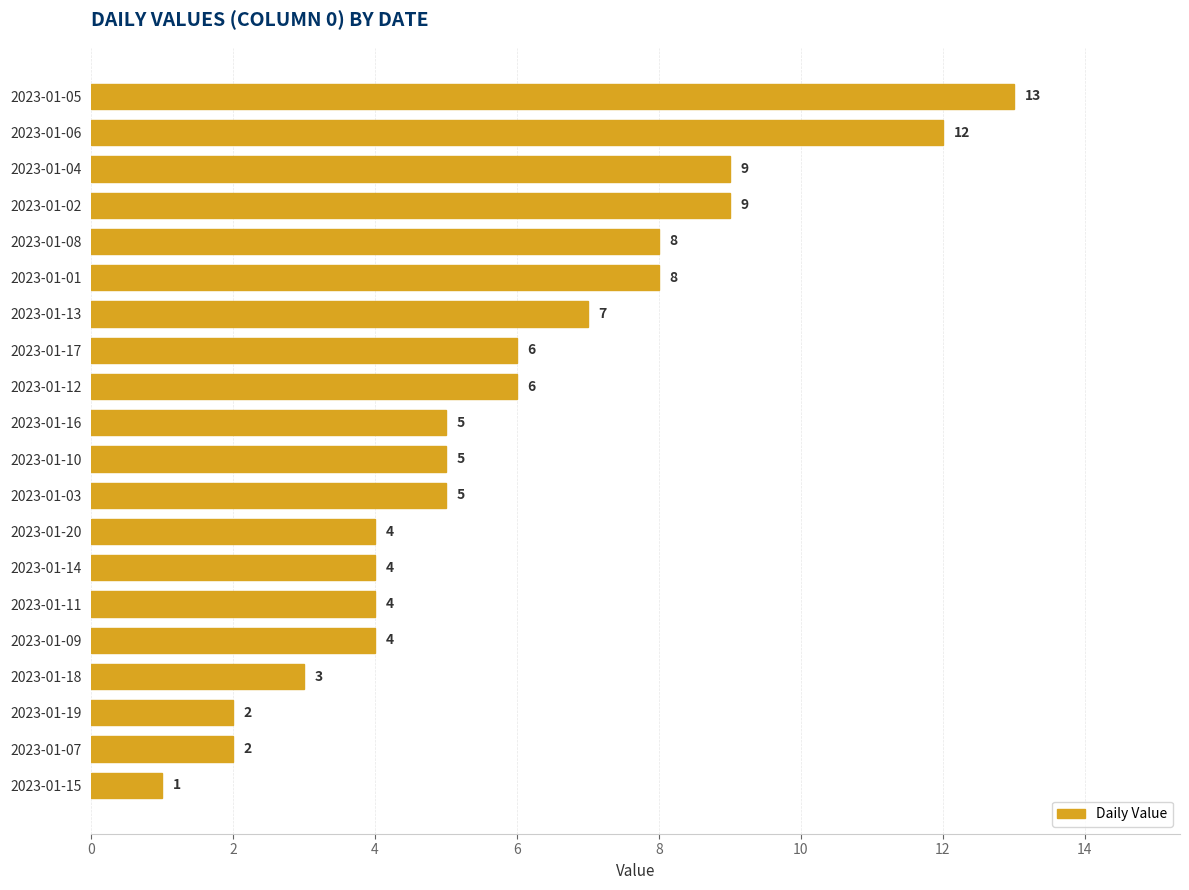

Reading top to bottom, what are all the values shown in this chart?

13	12	9	9	8	8	7	6	6	5	5	5	4	4	4	4	3	2	2	1